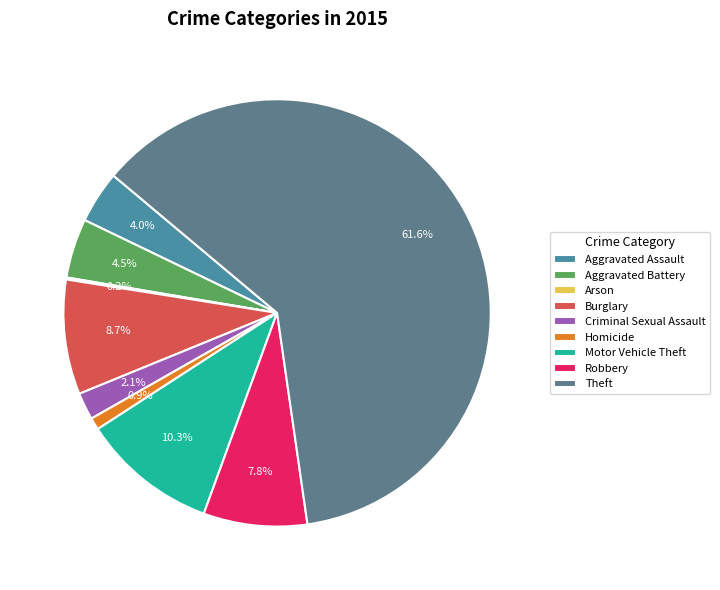

Rank the categories by value from highest to lowest.

Theft, Motor Vehicle Theft, Burglary, Robbery, Aggravated Battery, Aggravated Assault, Criminal Sexual Assault, Homicide, Arson